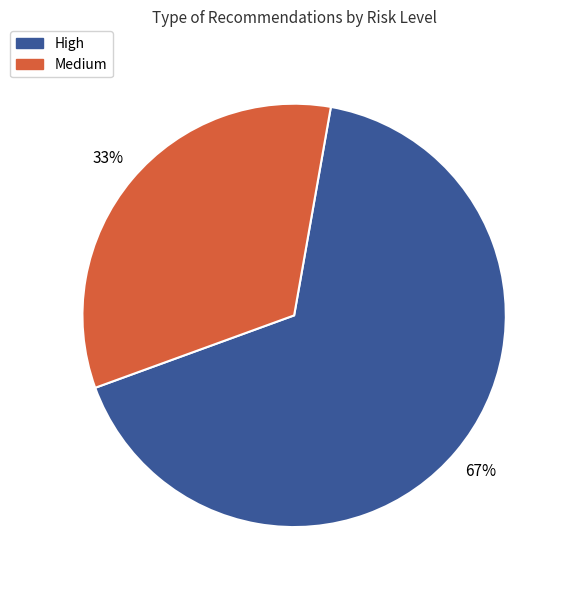

To the nearest percent, what is the average slice percentage?

50%